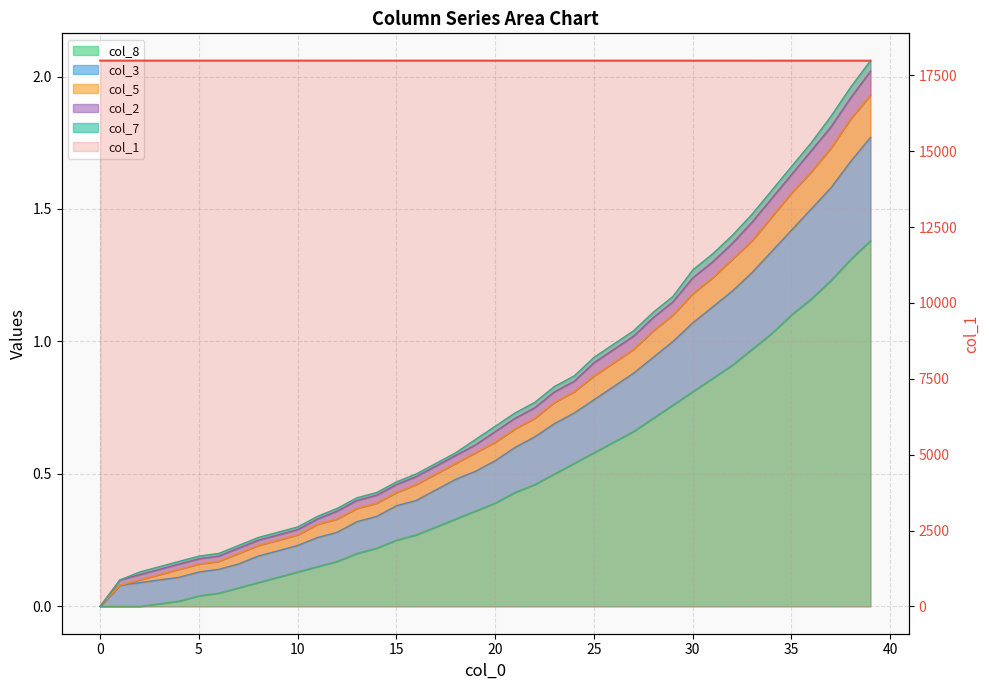

What is the difference between the maximum and second lowest values?

2.0